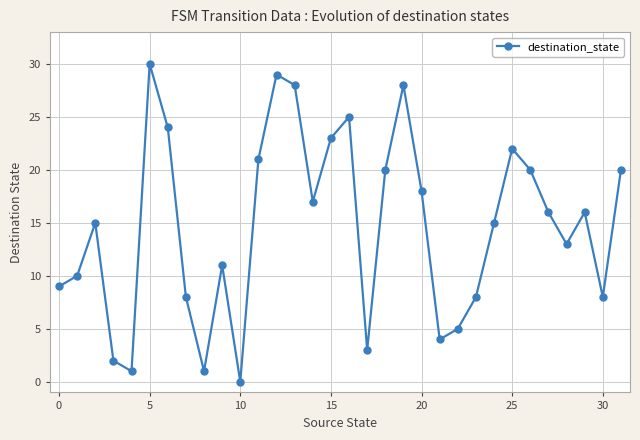

What is the difference between the maximum and second lowest values?

29